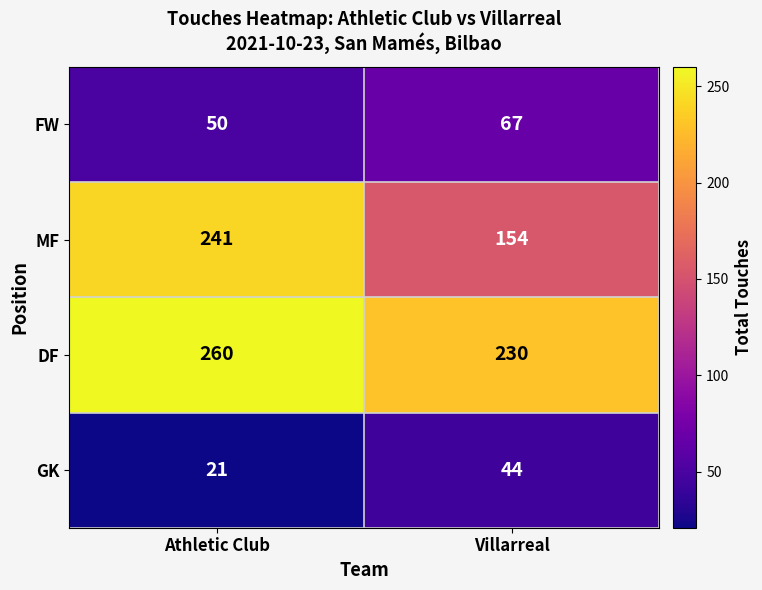

The GK series shows 29 at Athletic Club. True or false?

False